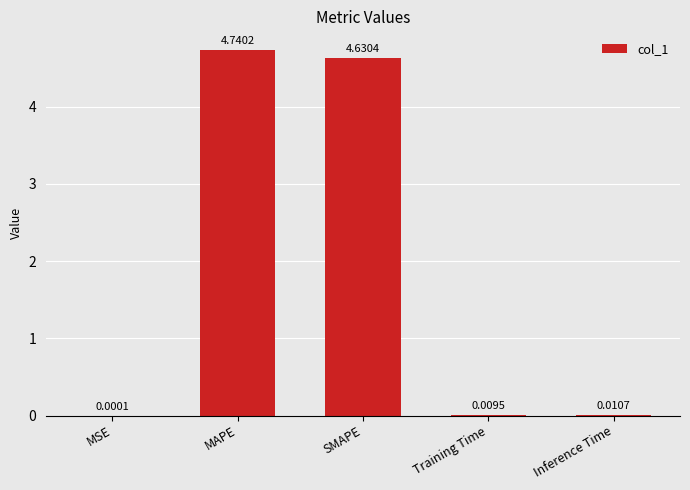

What is the change in value from SMAPE to Inference Time?

-4.6